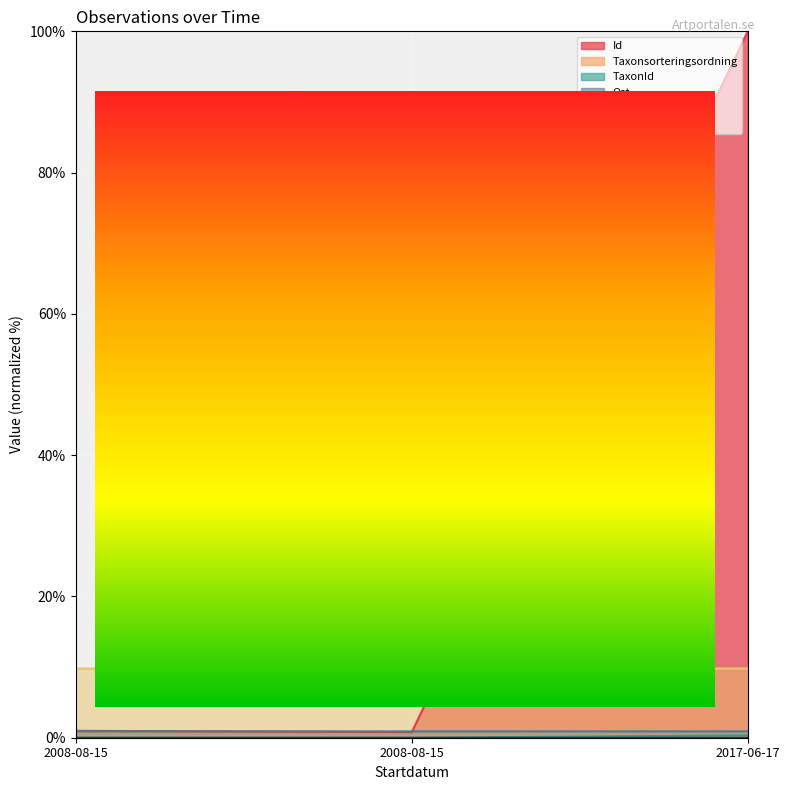

Rank the series by their maximum value, from lowest to highest.

Noggrannhet, Taxonsorteringsordning, TaxonId, Ost, Nord, Id